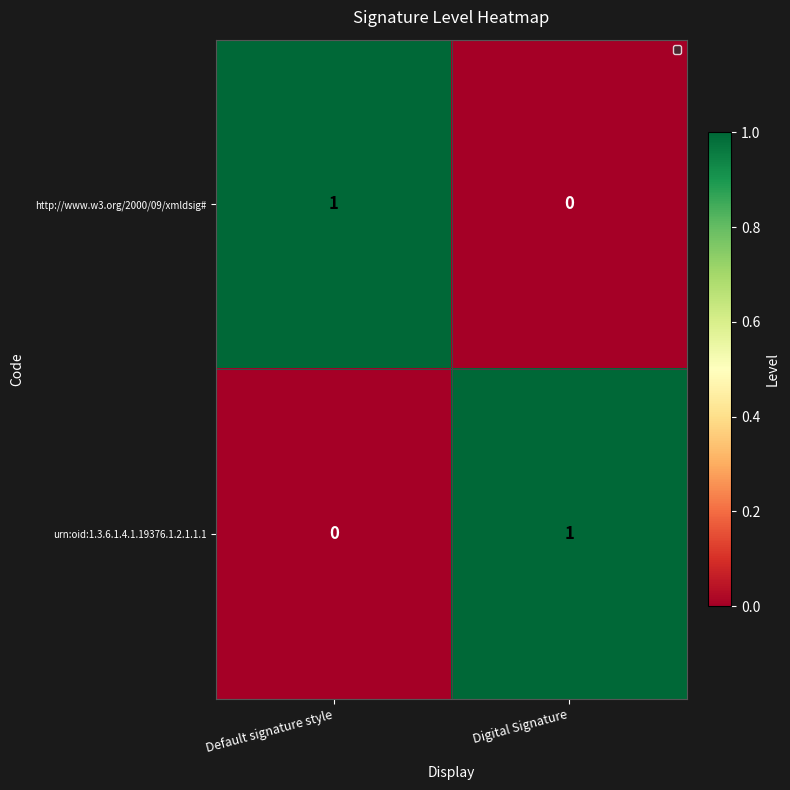

The http://www.w3.org/2000/09/xmldsig# series shows -1 at Digital Signature. True or false?

False